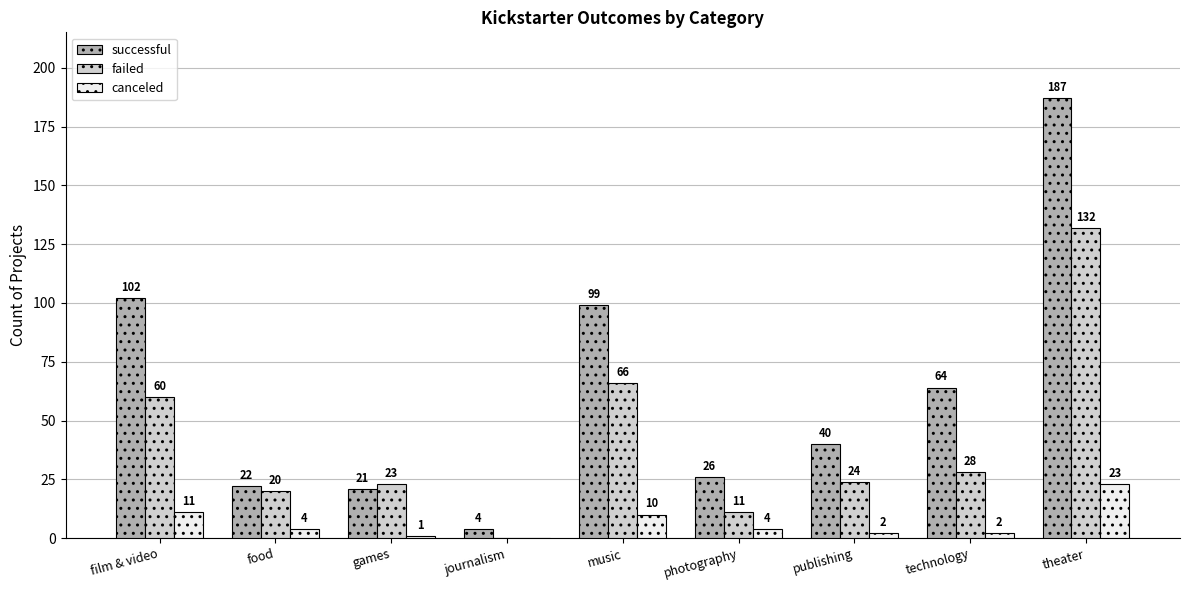

Reading right to left, extract all data points from this chart.

successful: 187	64	40	26	99	4	21	22	102
failed: 132	28	24	11	66	0	23	20	60
canceled: 23	2	2	4	10	0	1	4	11